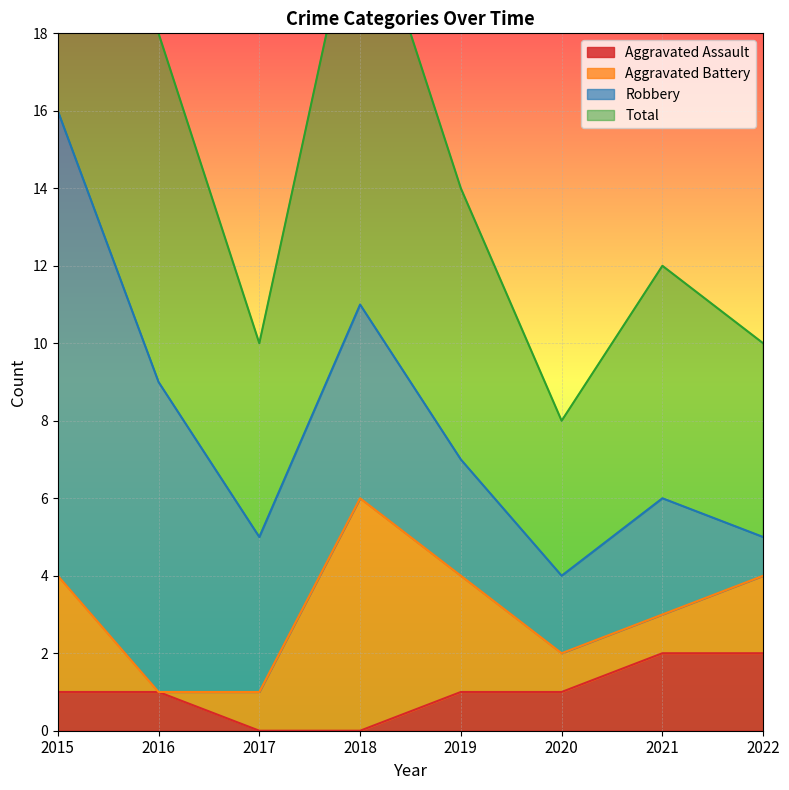

How many data points does each series have?

8